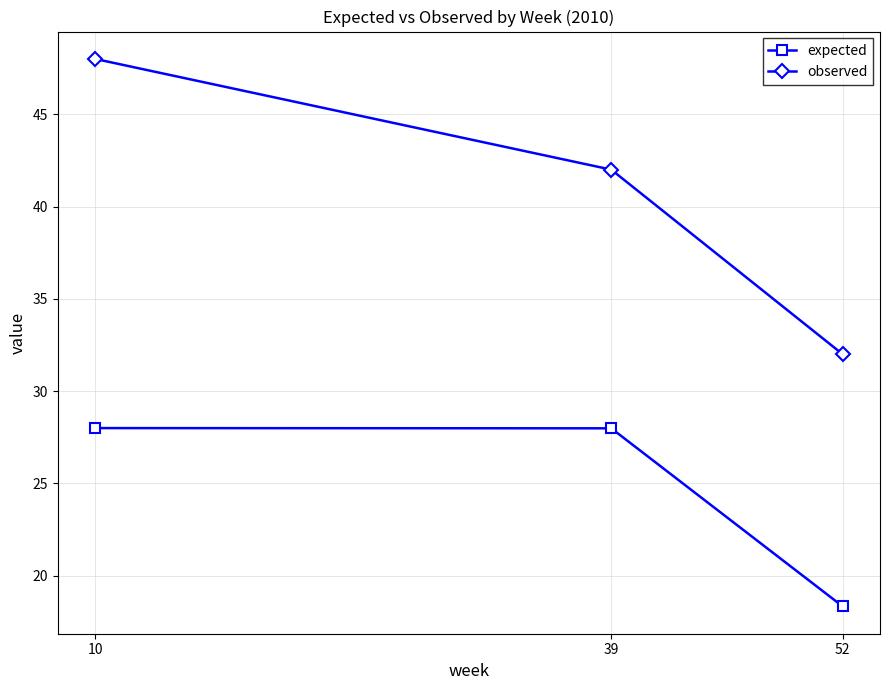

What is the lowest value of the observed series?

32.0